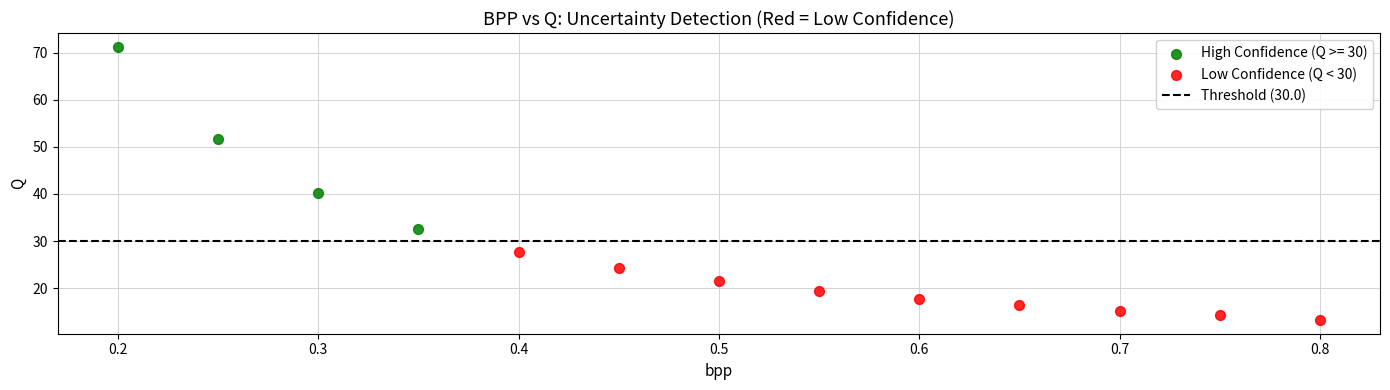

Which series has the largest Y range (max minus min)?

High Confidence (Q >= 30)